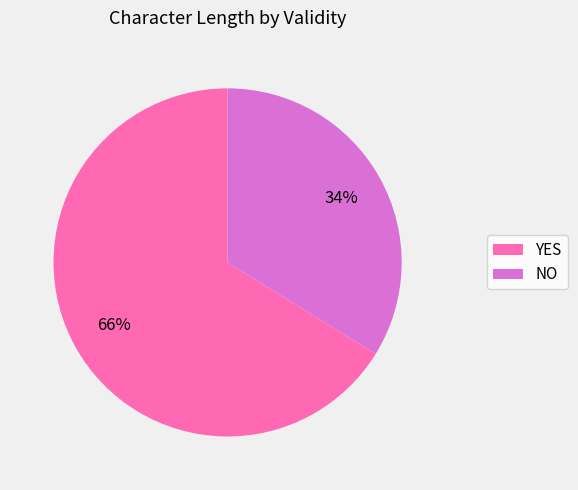

What is the ratio of the value at NO to the value at YES?

0.5